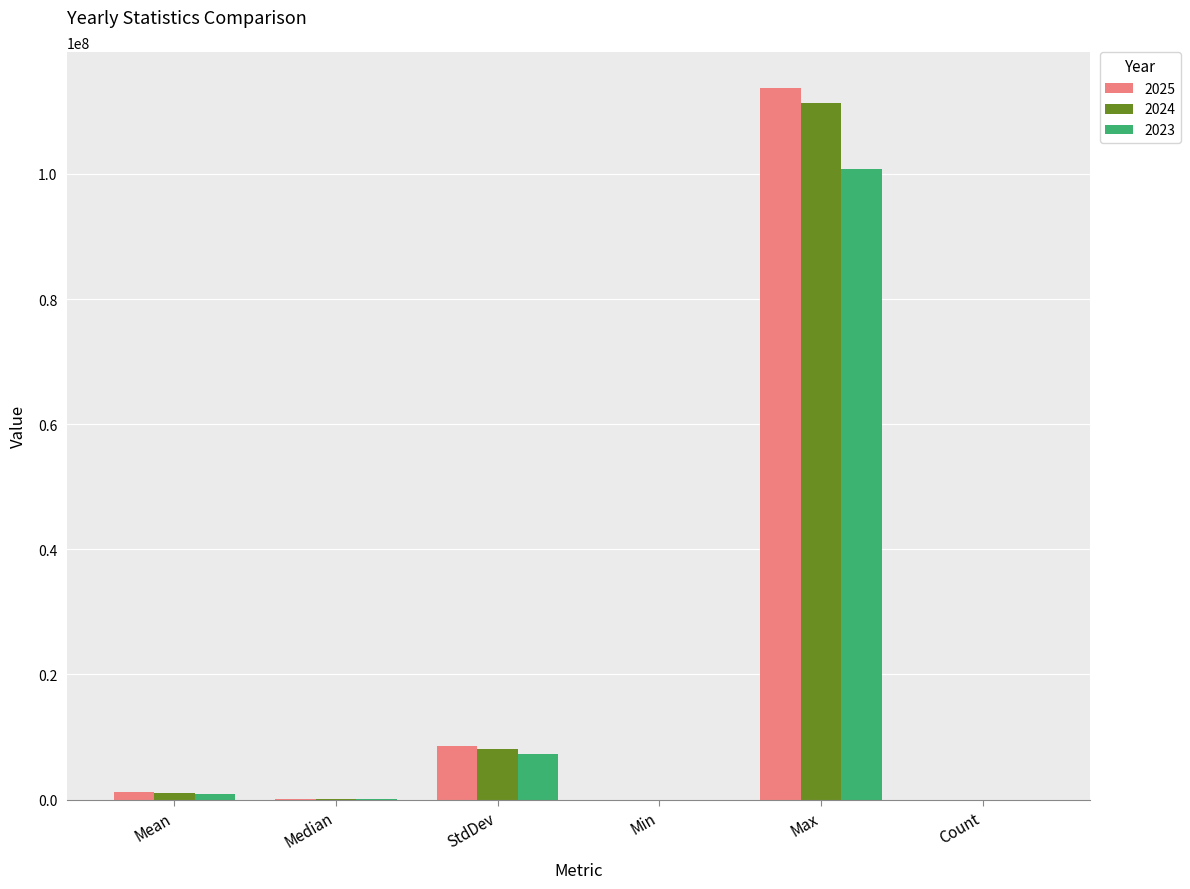

What is the sum of all 2023 values?

109094764.4